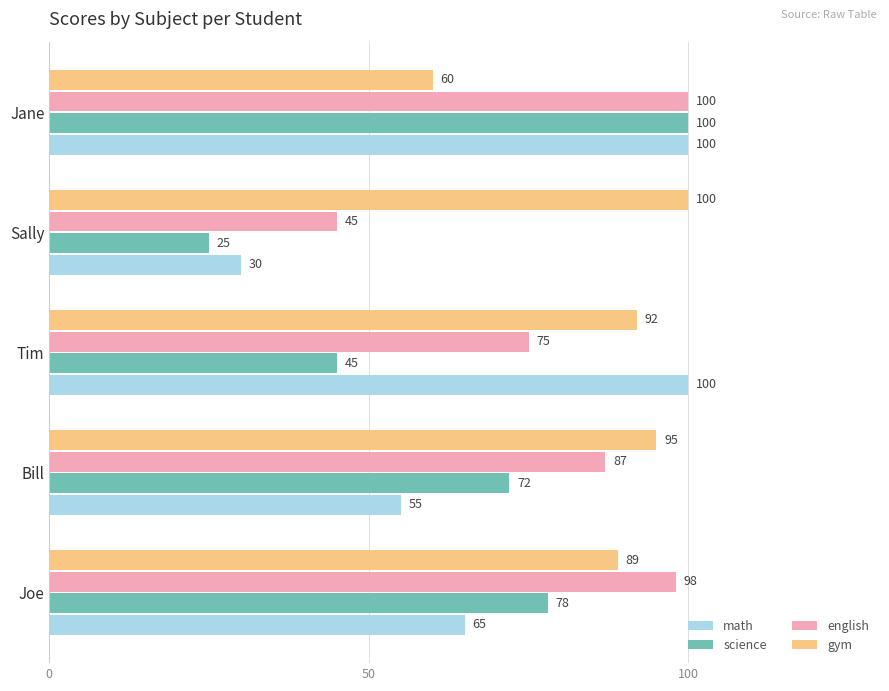

What is the difference between the second highest and minimum values in the gym series?

35